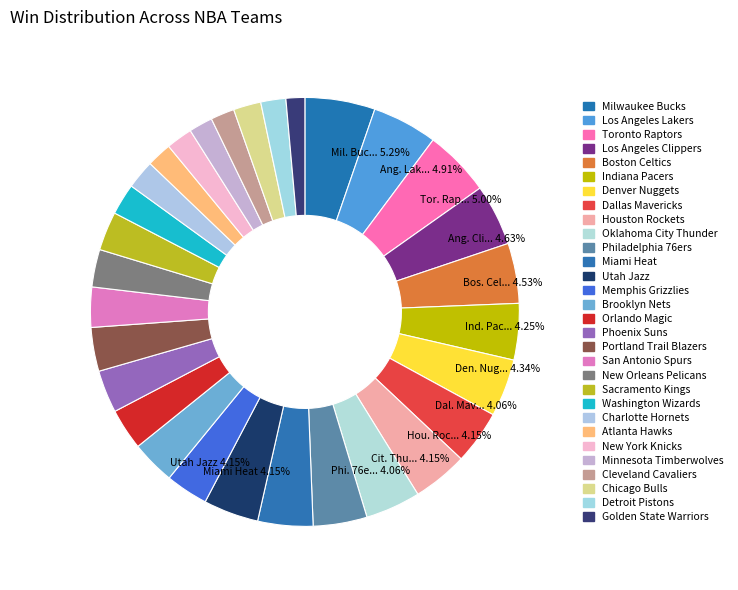

What is the largest slice in the pie chart?

Milwaukee Bucks